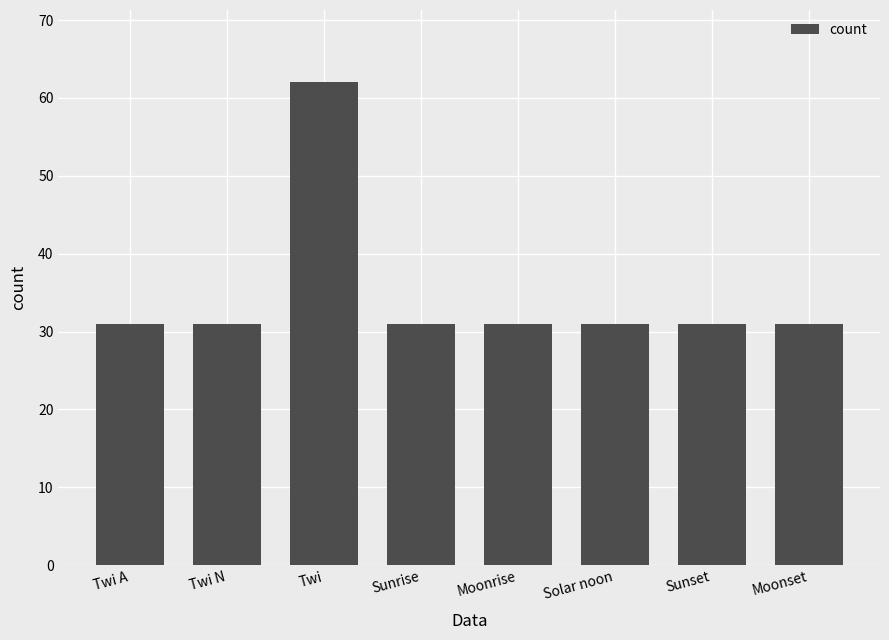

What is the difference between the maximum and minimum values?

31